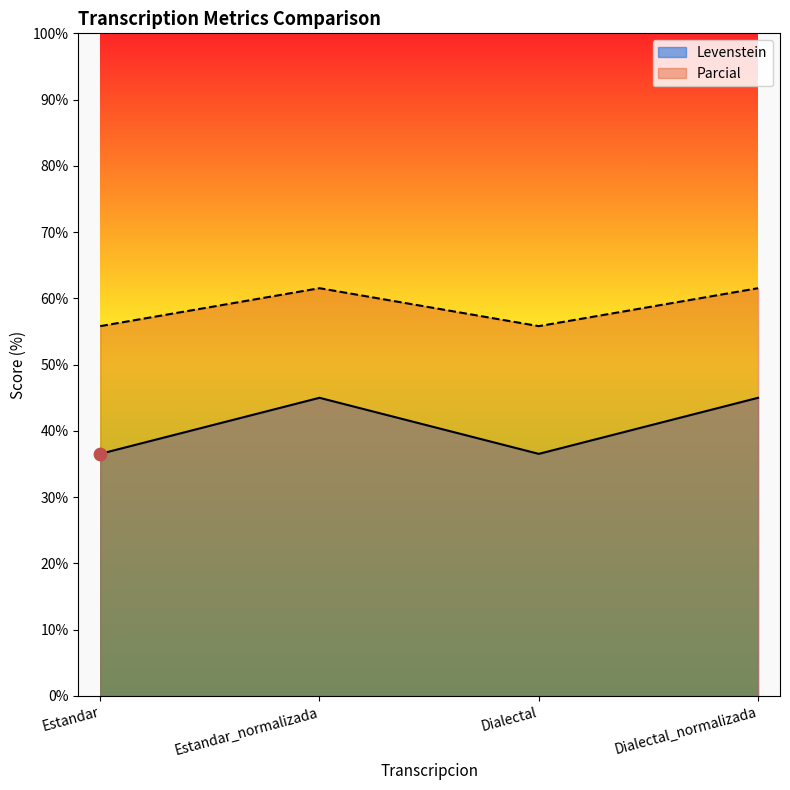

What is the total value across all series at Estandar_normalizada?

106.5